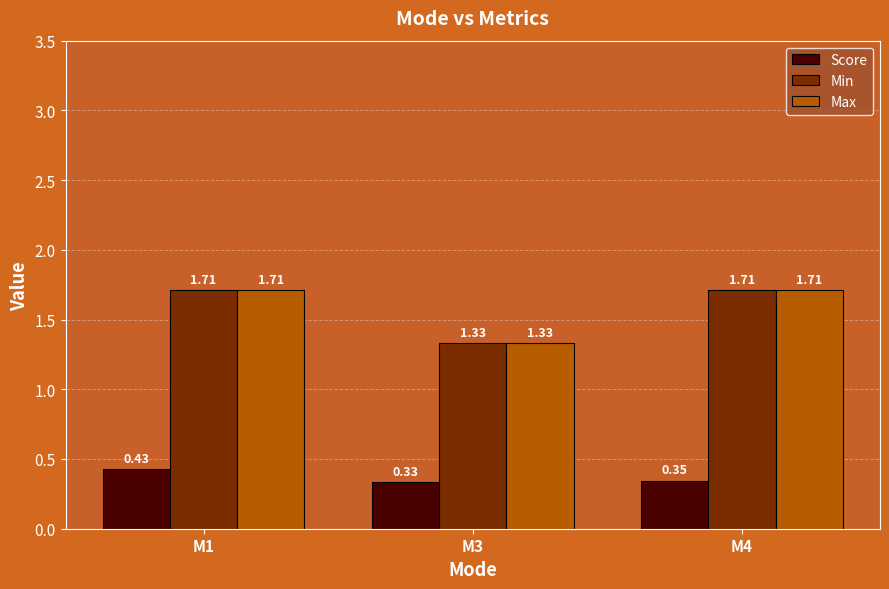

What is the spread (max minus min) of values at M3?

1.0